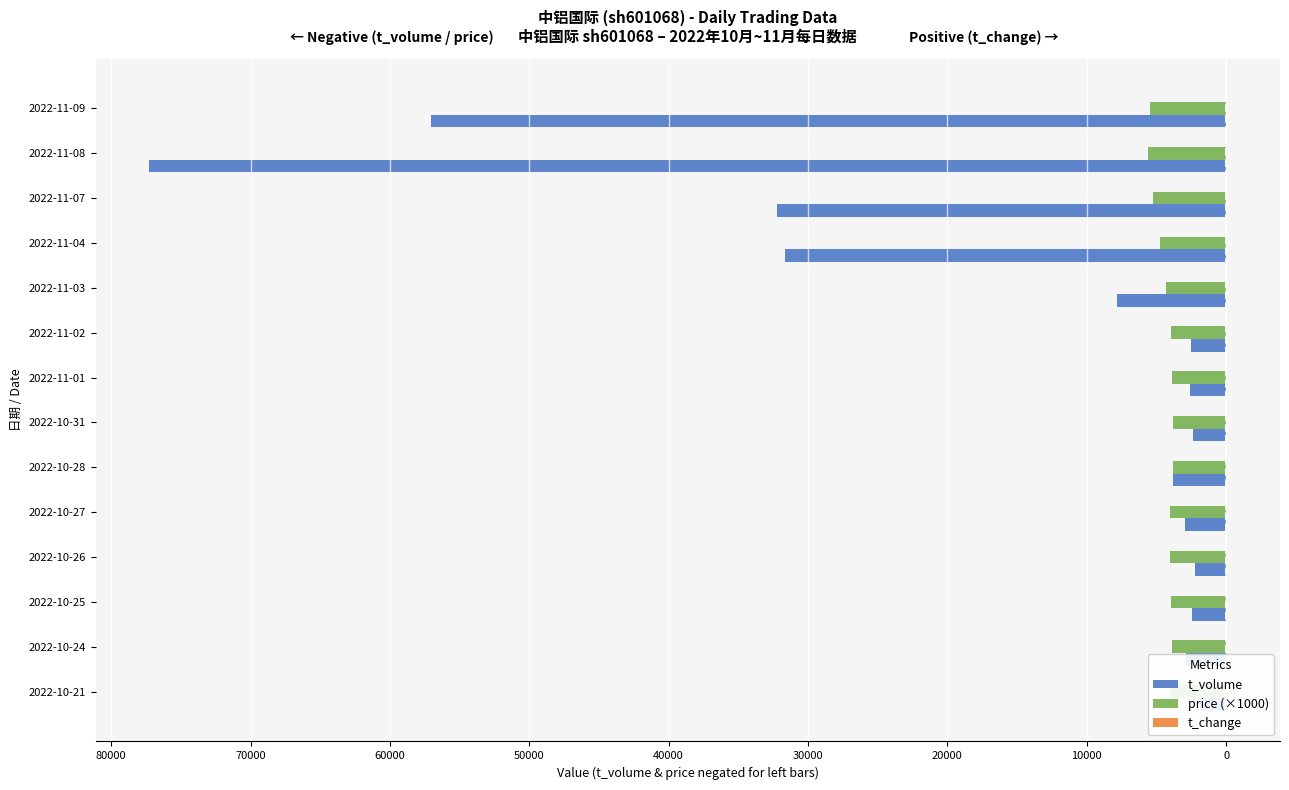

Reading left to right, list all the values displayed in this chart.

t_volume: -1837.0	-2845.0	-2423.0	-2260.0	-2979.0	-3820.0	-2356.0	-2589.0	-2510.0	-7839.0	-31630.0	-32236.0	-77248.0	-57041.0
price (×1000): -4020.0	-3910.0	-3960.0	-4030.0	-4020.0	-3830.0	-3780.0	-3900.0	-3940.0	-4330.0	-4760.0	-5240.0	-5610.0	-5450.0
t_change: 0.2	0.3	0.2	0.2	0.3	0.4	0.2	0.3	0.2	0.7	2.7	2.5	5.4	4.1